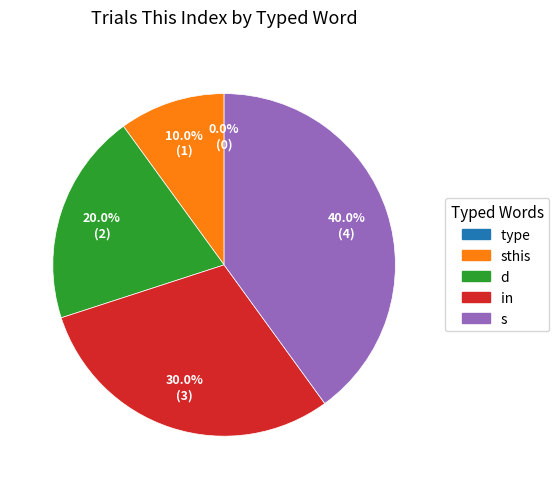

How many segments does this pie chart have?

5